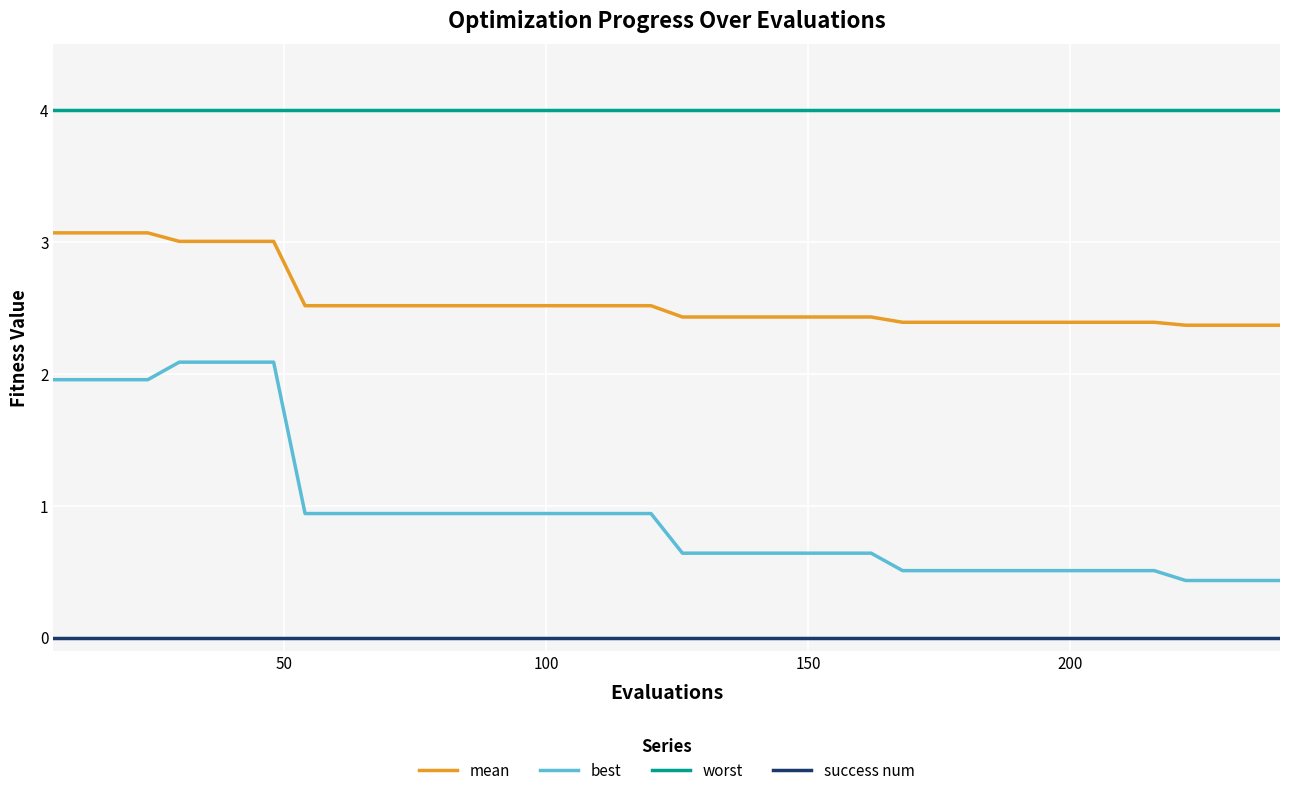

How many categories are shown in the chart?

40